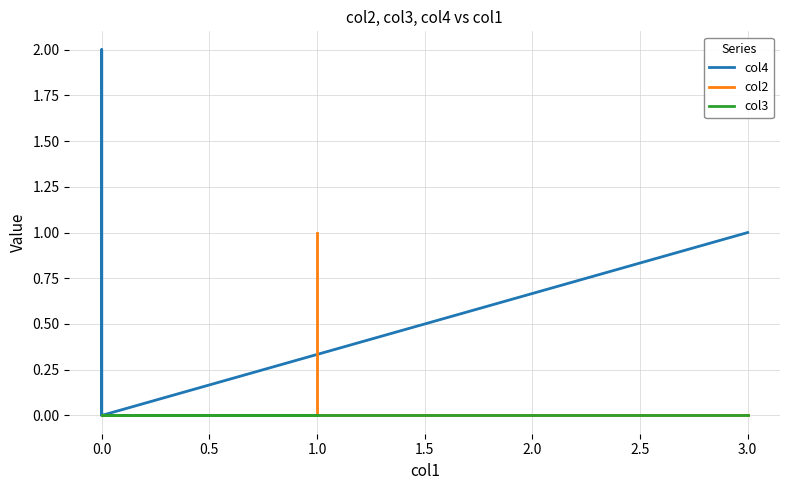

How many lines are shown in the chart?

3